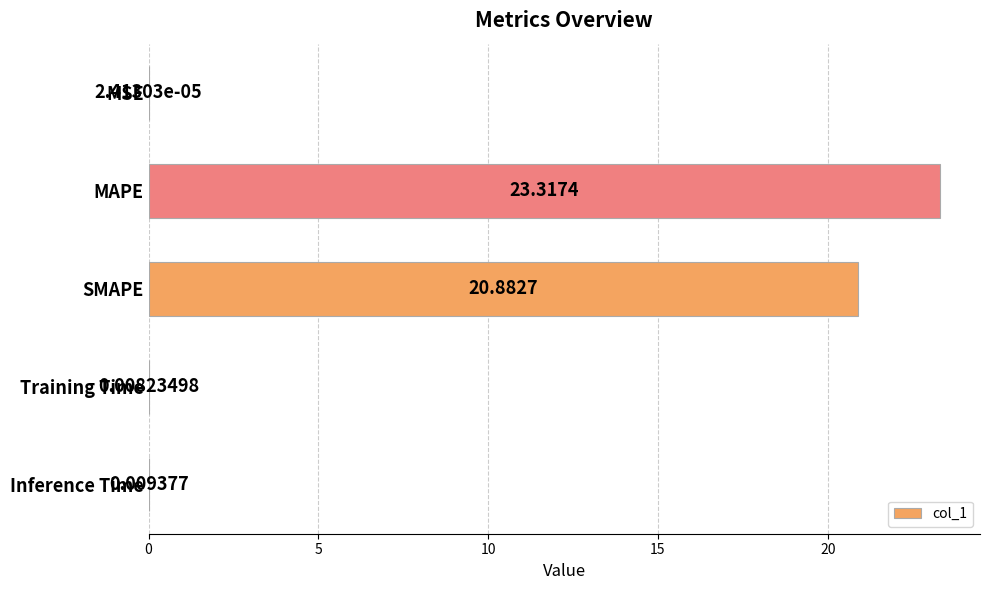

At which category does the chart reach its peak across all series?

MAPE